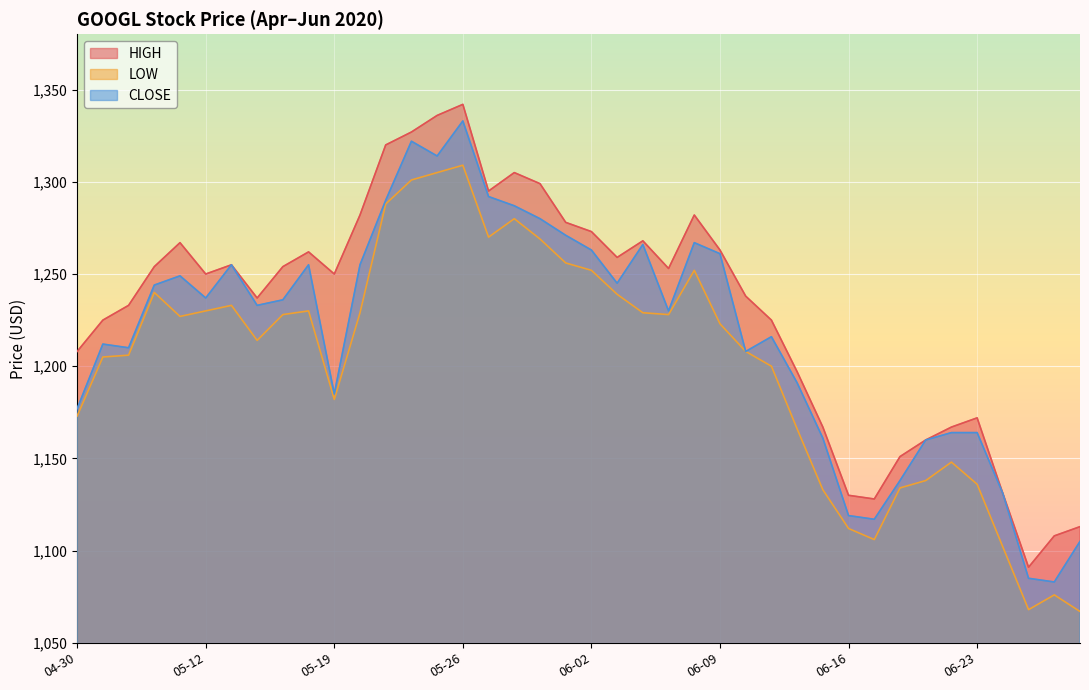

List the series in order of their overall mean, highest first.

HIGH, CLOSE, LOW